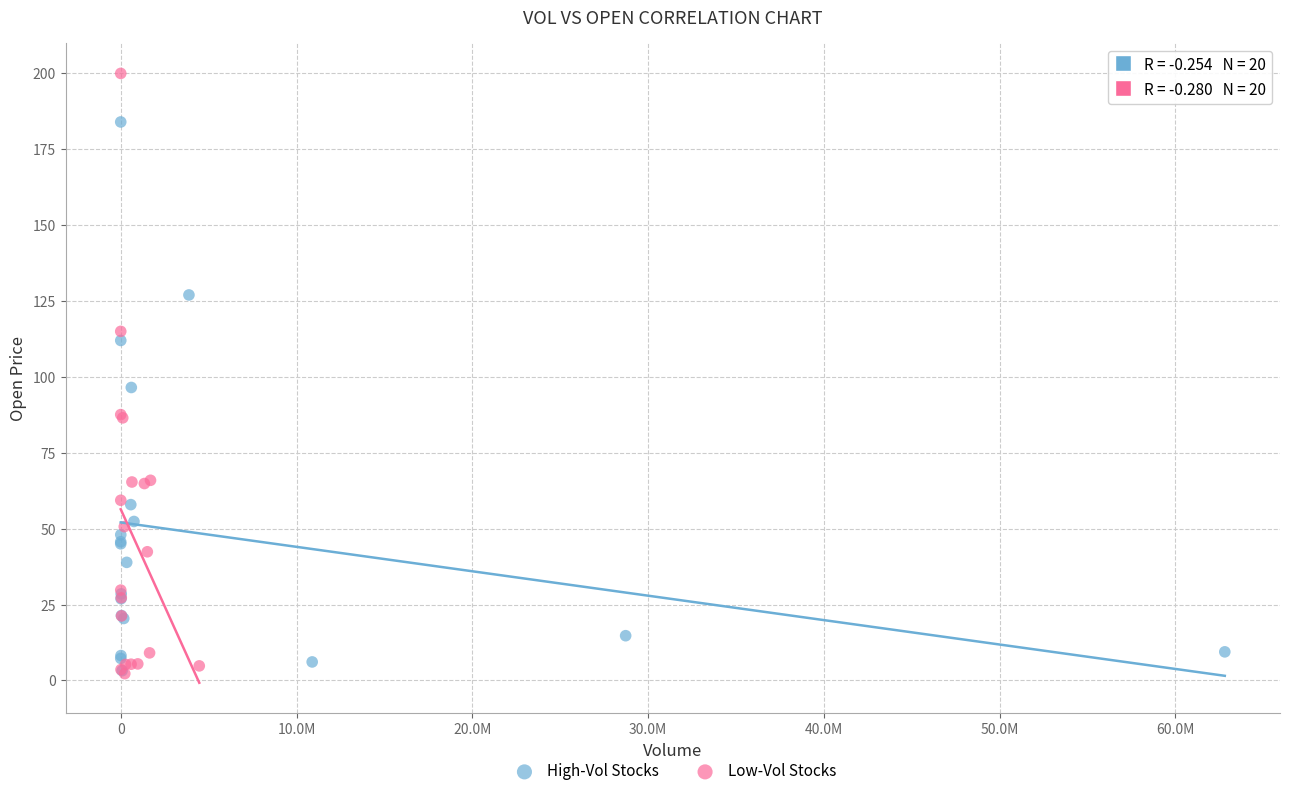

Which series has the widest spread of Y values?

Low-Vol Stocks